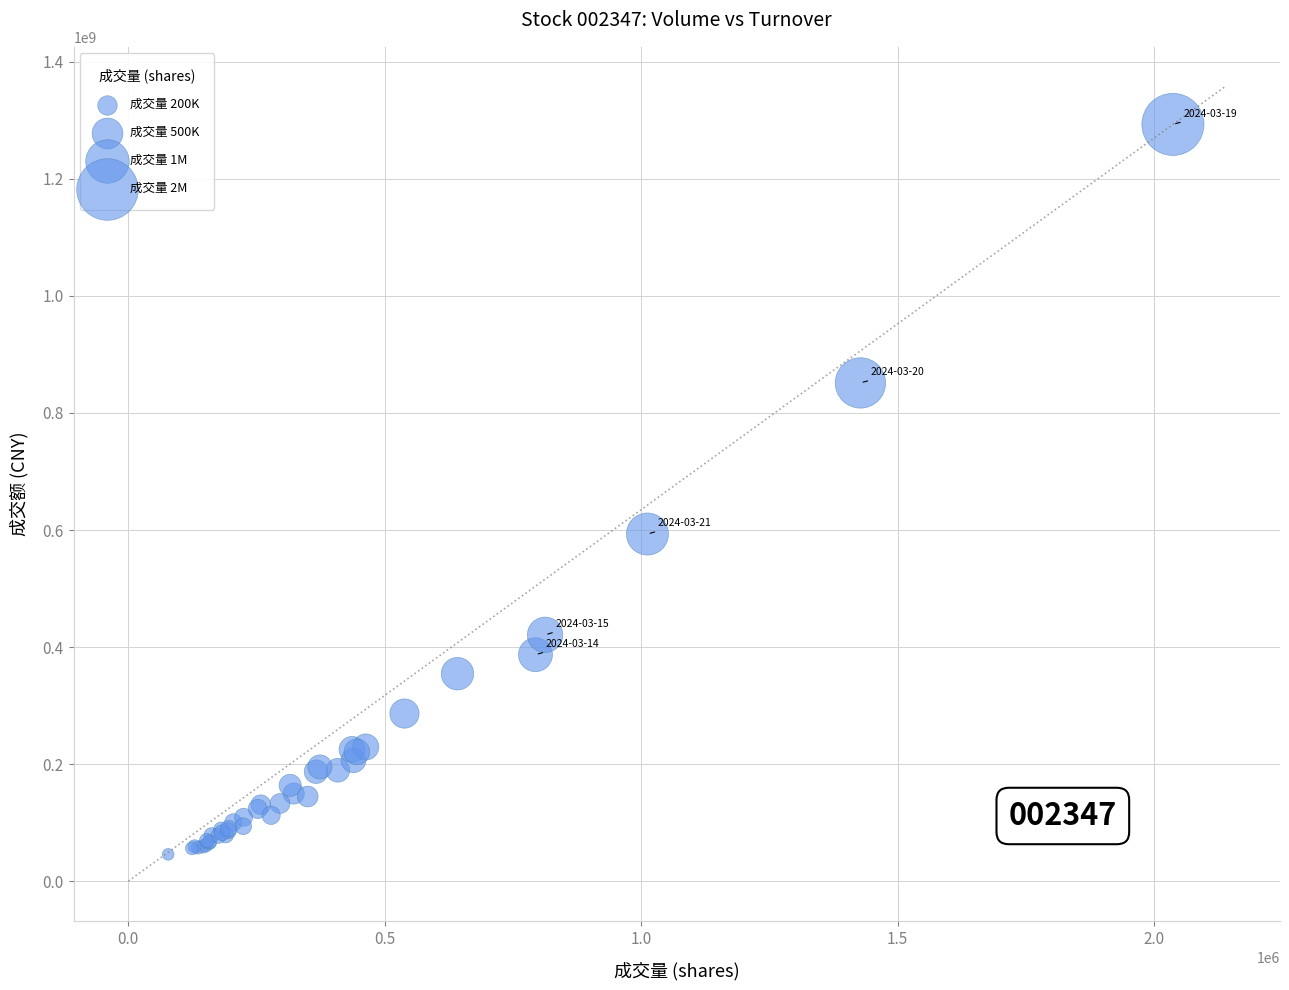

What Y value in the scatter plot is closest to 669426960?

593126617.4